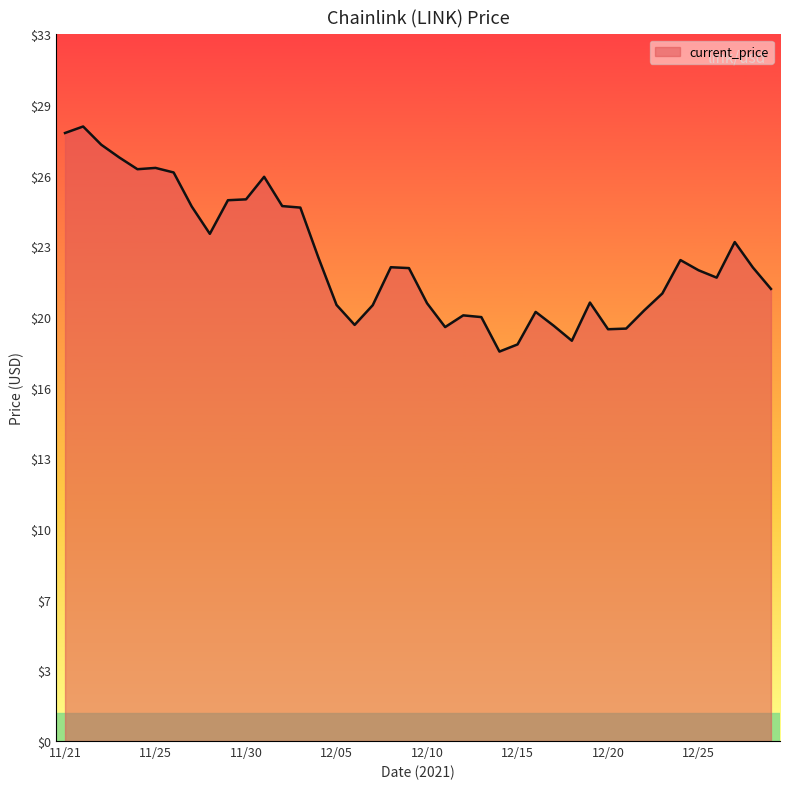

Does the chart have visible grid lines?

No